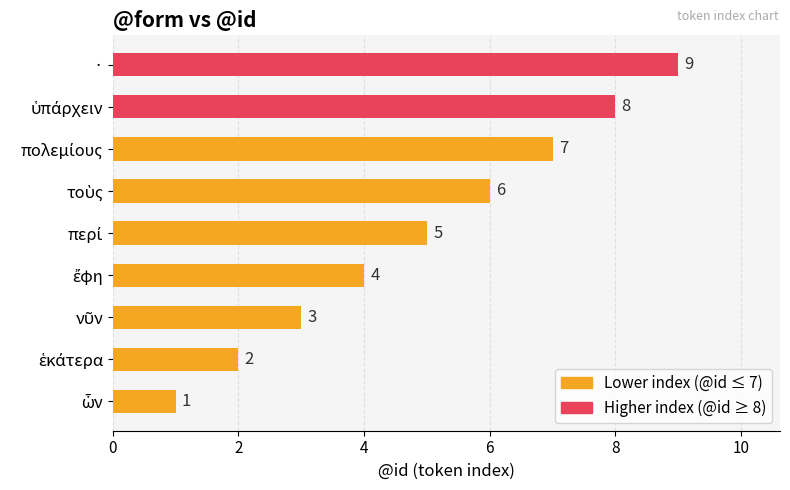

Count the values in the range 3 to 7.

5